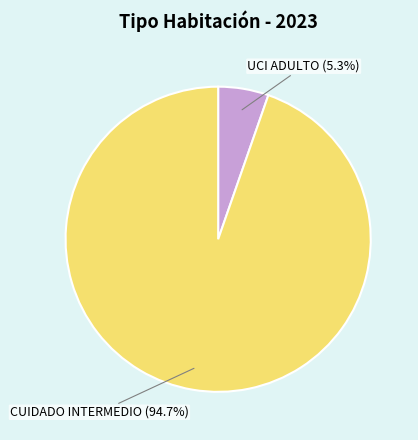

To the nearest percent, what is the average slice percentage?

50%